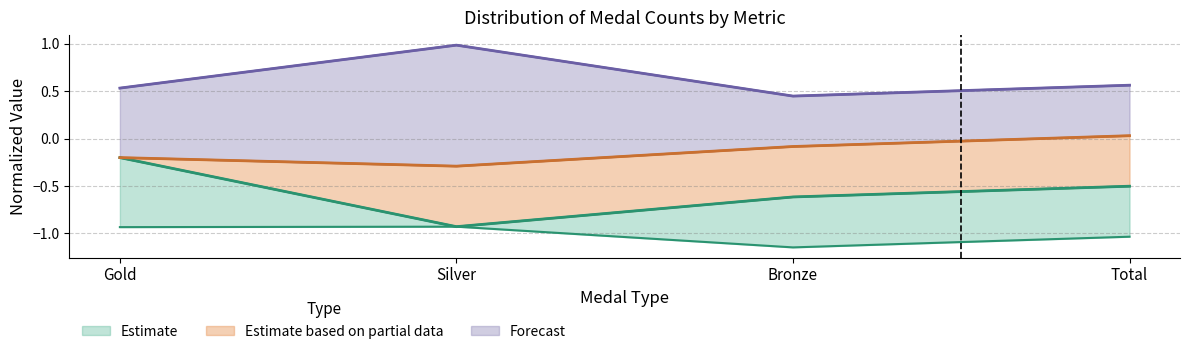

Reading left to right, what are all the values shown in this chart?

min: Gold=-0.9	Silver=-0.9	Bronze=-1.1	Total=-1.0
25%: Gold=-0.2	Silver=-0.9	Bronze=-0.6	Total=-0.5
50%: Gold=-0.2	Silver=-0.3	Bronze=-0.1	Total=0.0
75%: Gold=0.5	Silver=1.0	Bronze=0.4	Total=0.6